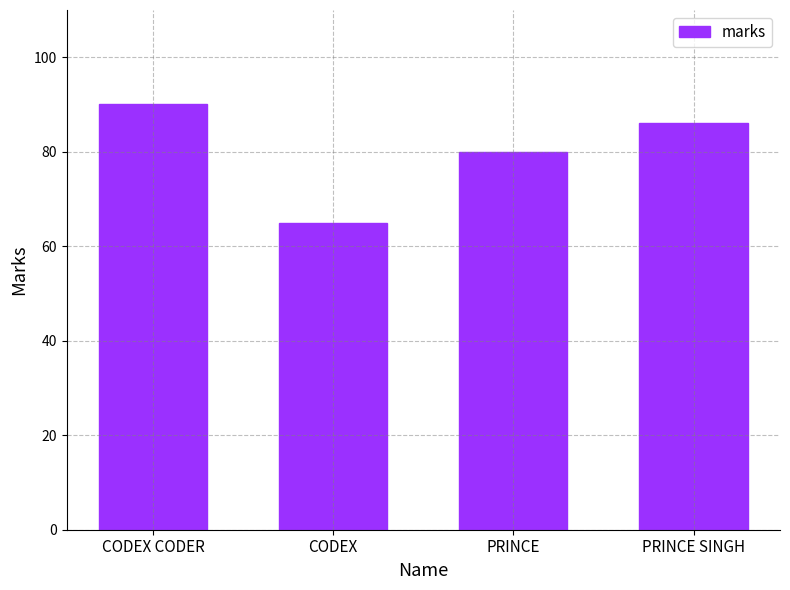

What is the change in value from CODEX to PRINCE?

+15